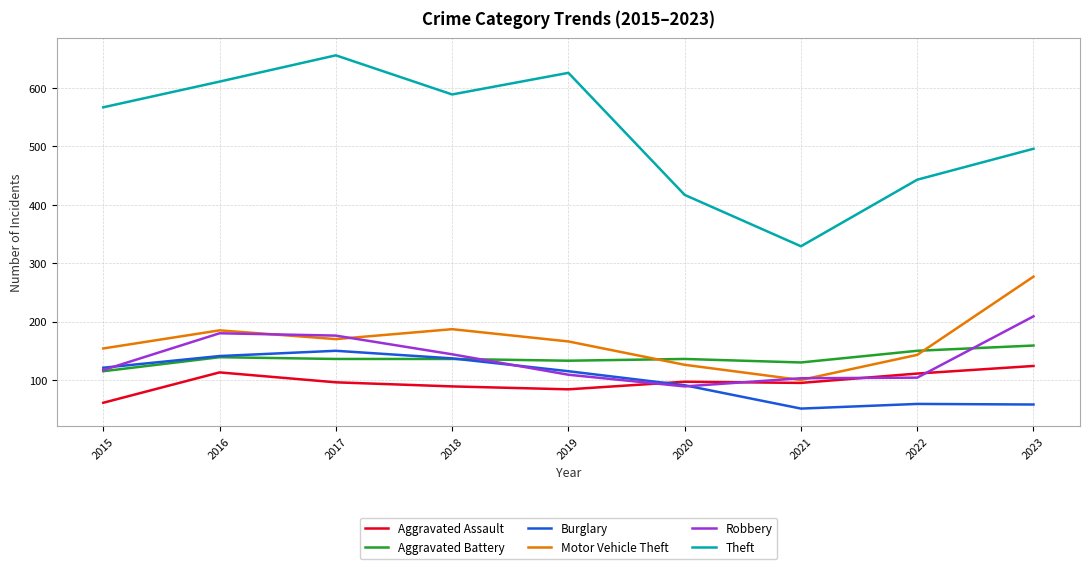

Which series changed the most between 2017 and 2021?

Theft